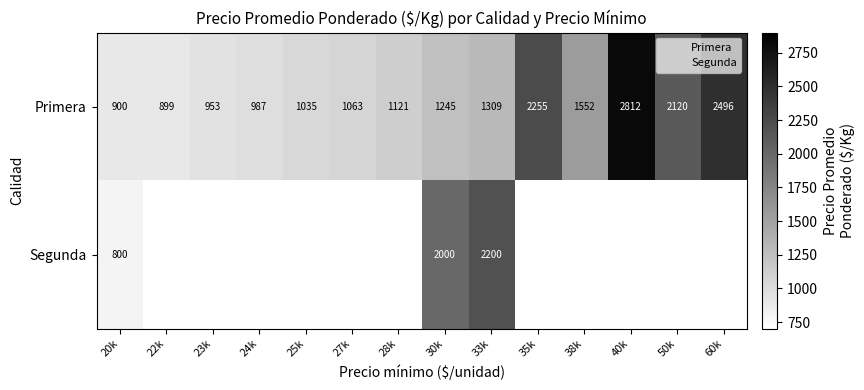

At which label does Segunda reach its minimum?

20k